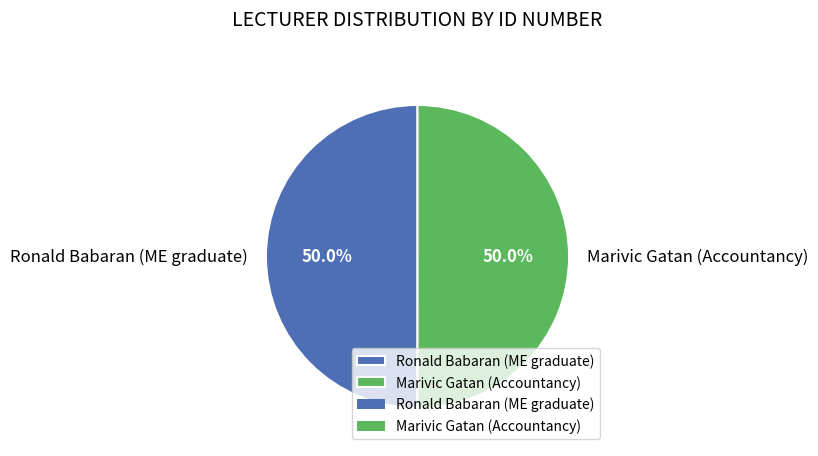

Approximately how many times larger is the value at Marivic Gatan (Accountancy) compared to Ronald Babaran (ME graduate)?

1.0